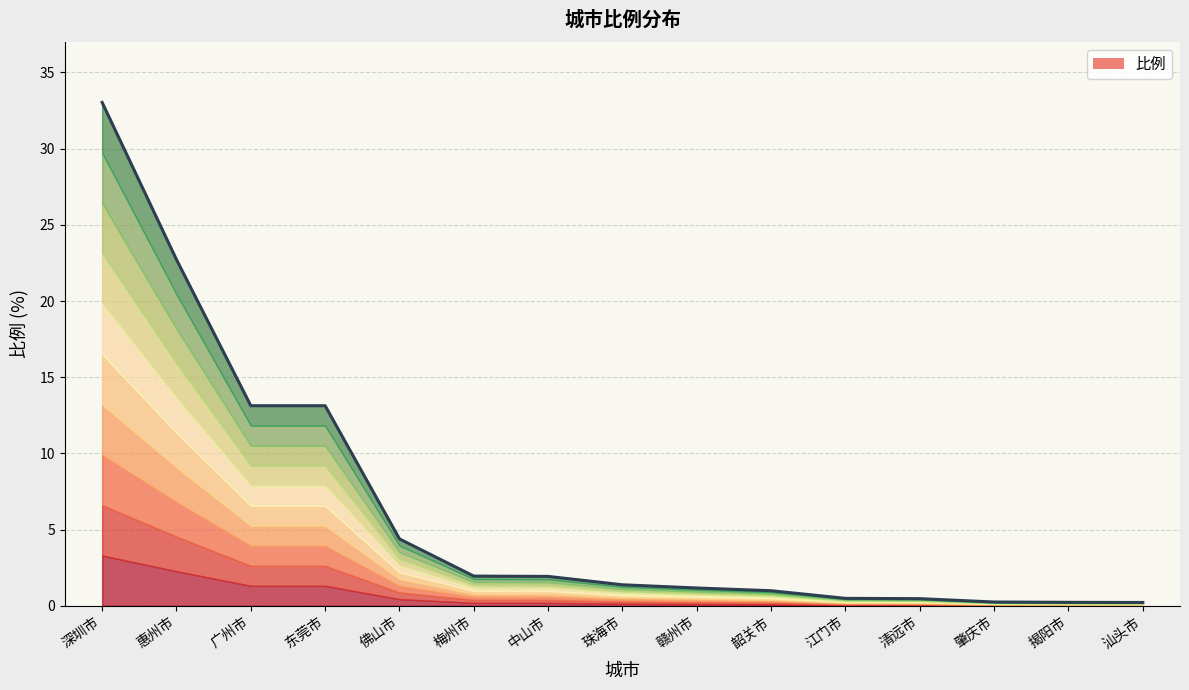

How many lines are shown in the chart?

1